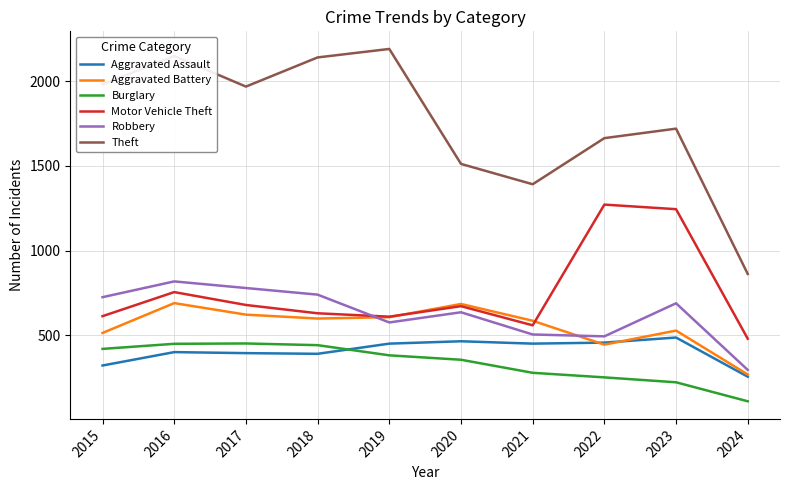

True or false: Theft and Aggravated Battery cross at least once.

False